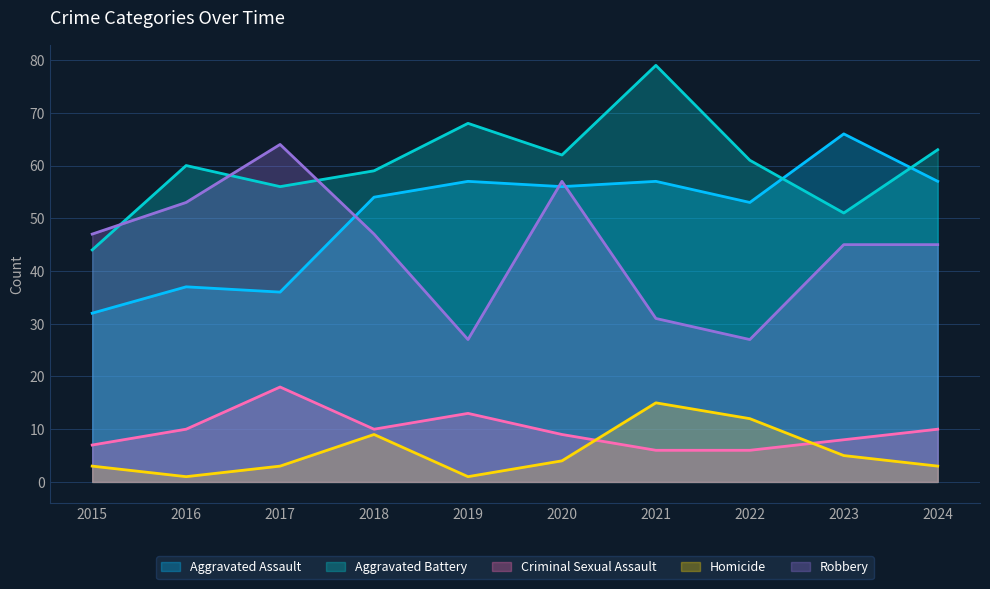

How many lines are shown in the chart?

5